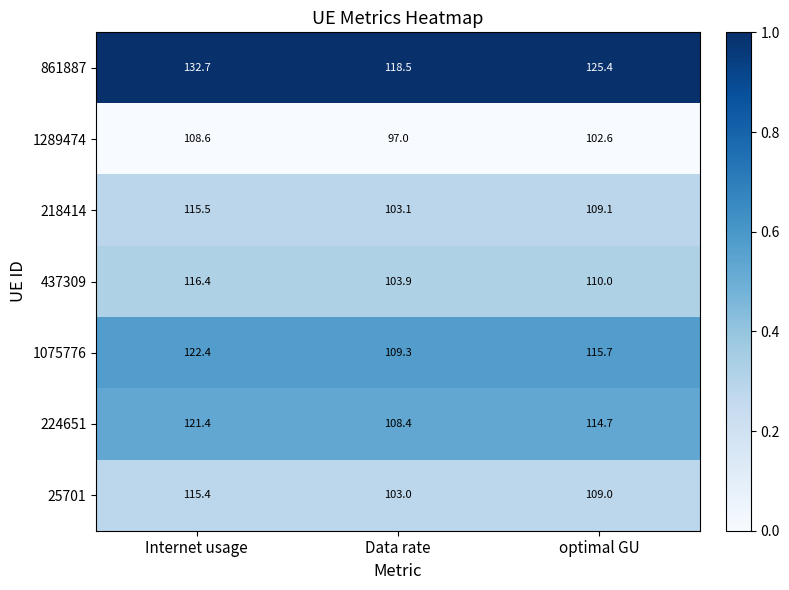

What is the maximum value shown in the chart?

132.7